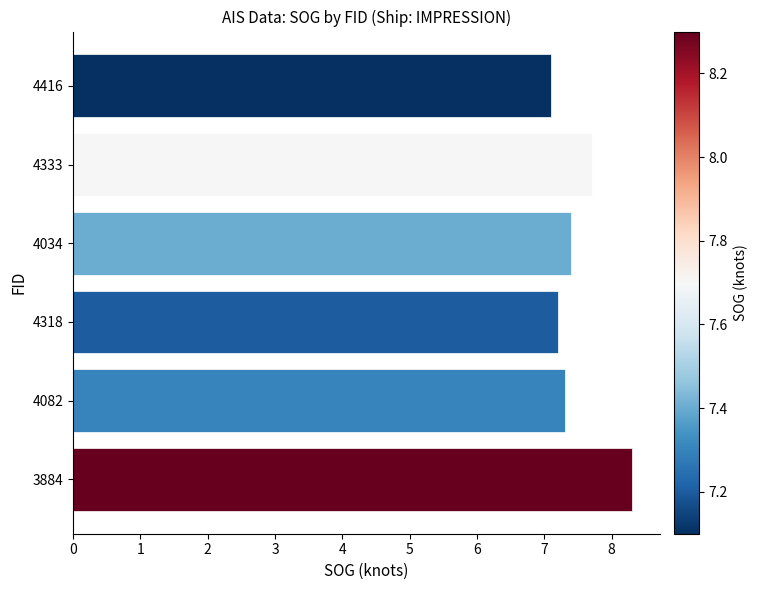

Approximately how many times larger is the value at 4333 compared to 4416?

1.1